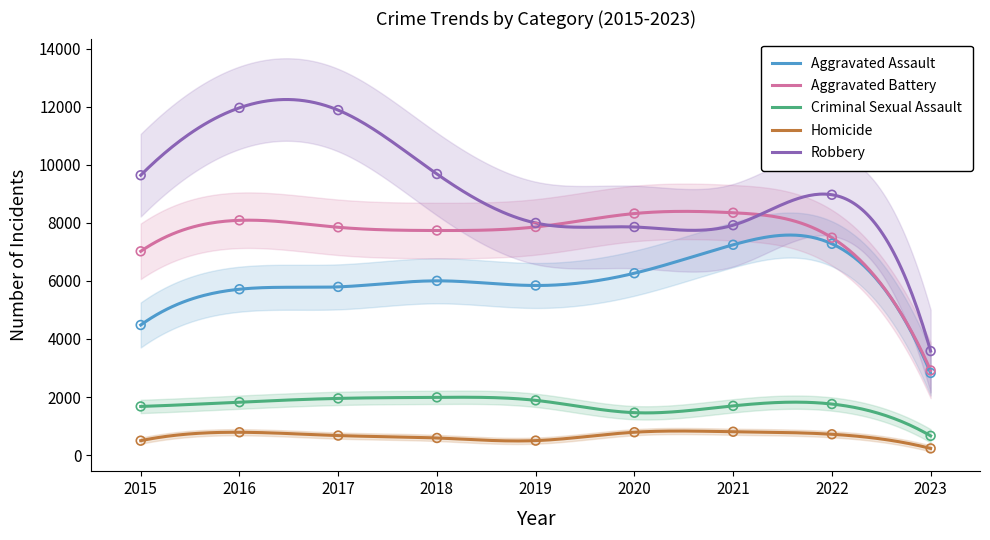

Is the value of Aggravated Assault at 2022 greater than the value of Criminal Sexual Assault at 2021?

Yes